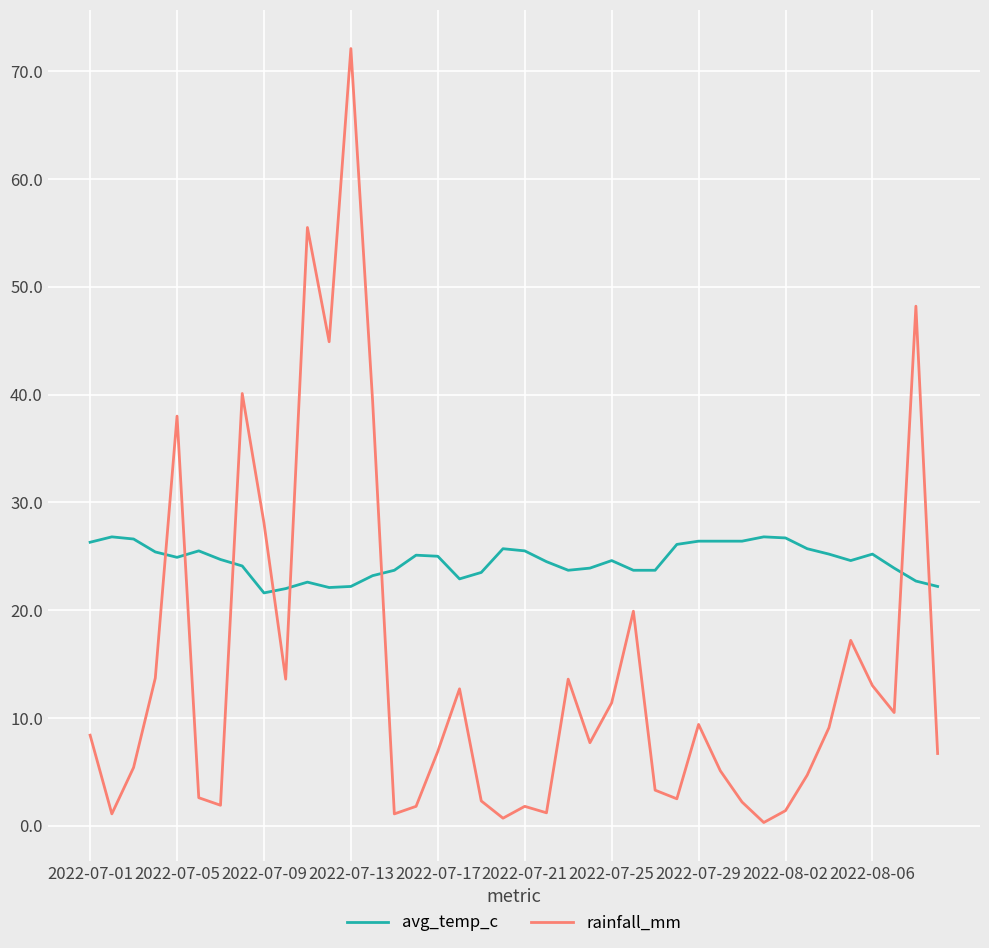

Rank the series by their maximum value, from highest to lowest.

rainfall_mm, avg_temp_c